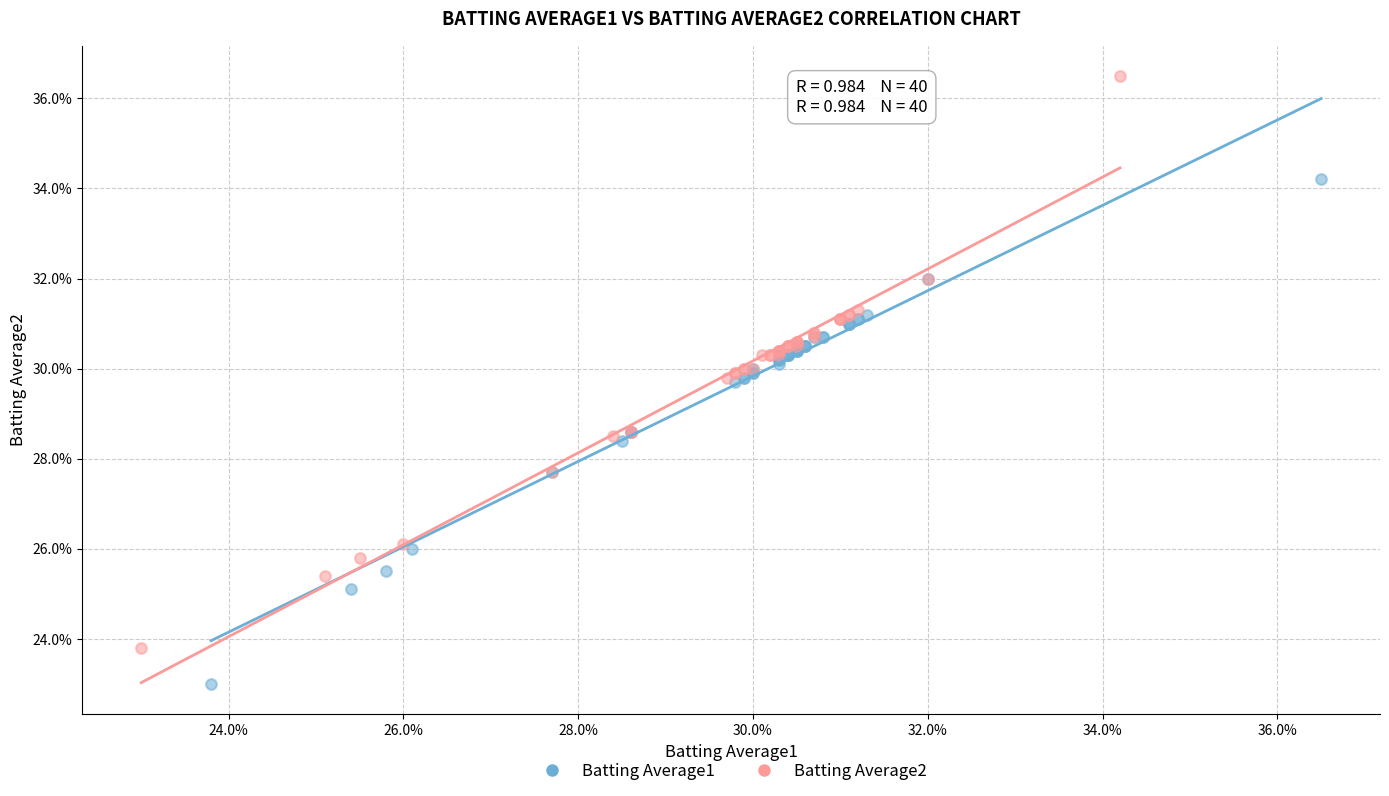

Which series reaches the maximum Y coordinate?

Batting Average2